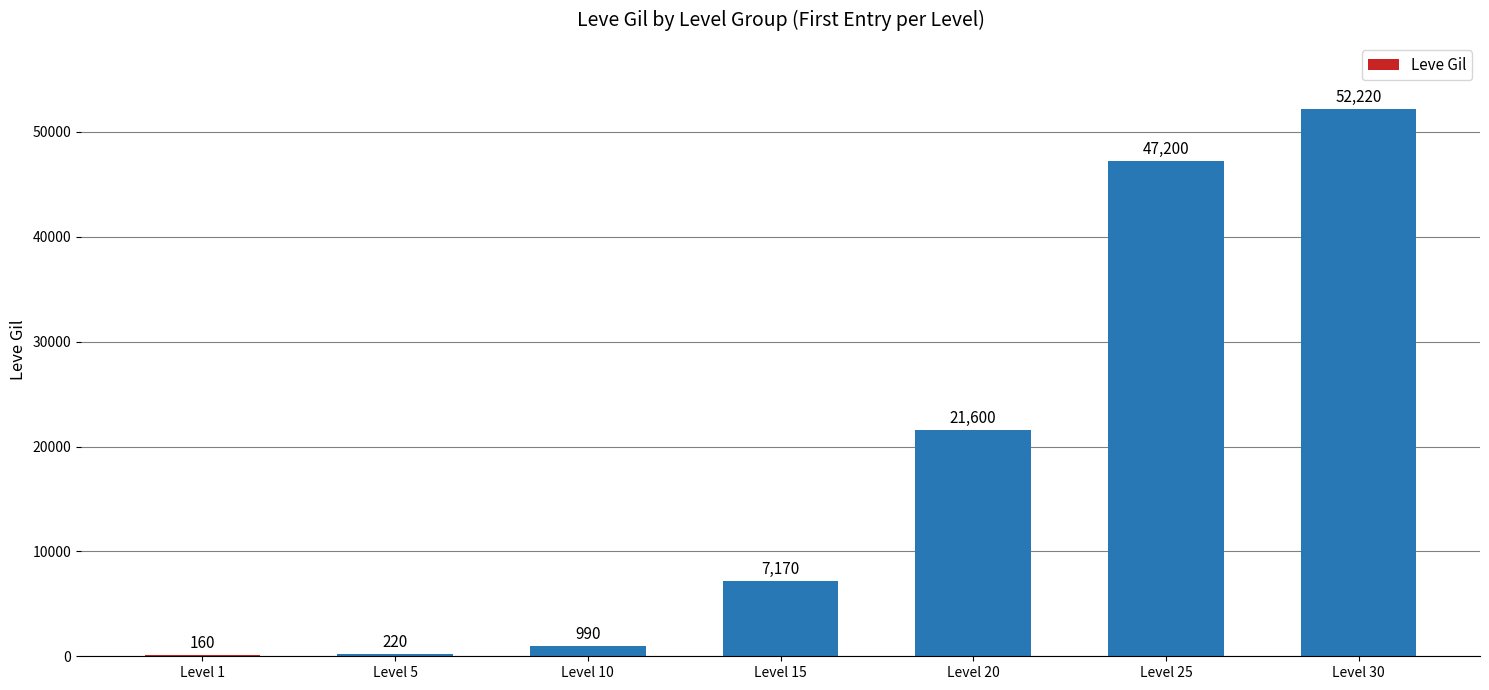

What is the sum of the values at Level 30 and Level 1?

52380